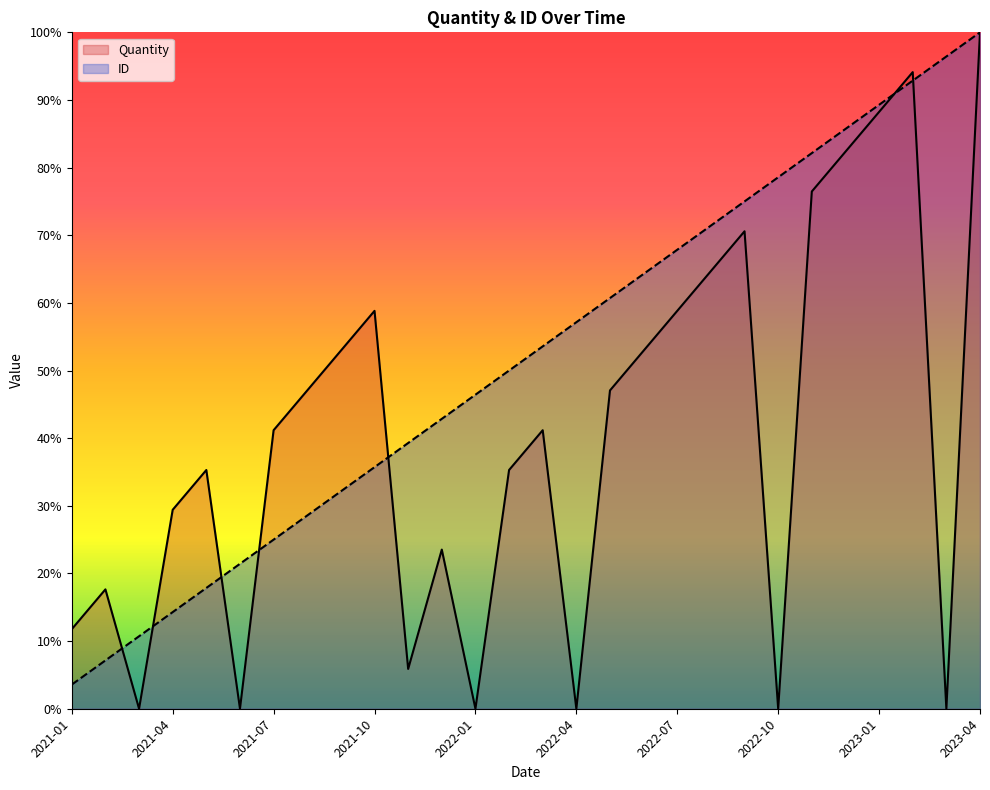

Between which two adjacent categories do Quantity and ID first intersect?

2021-02 and 2021-03